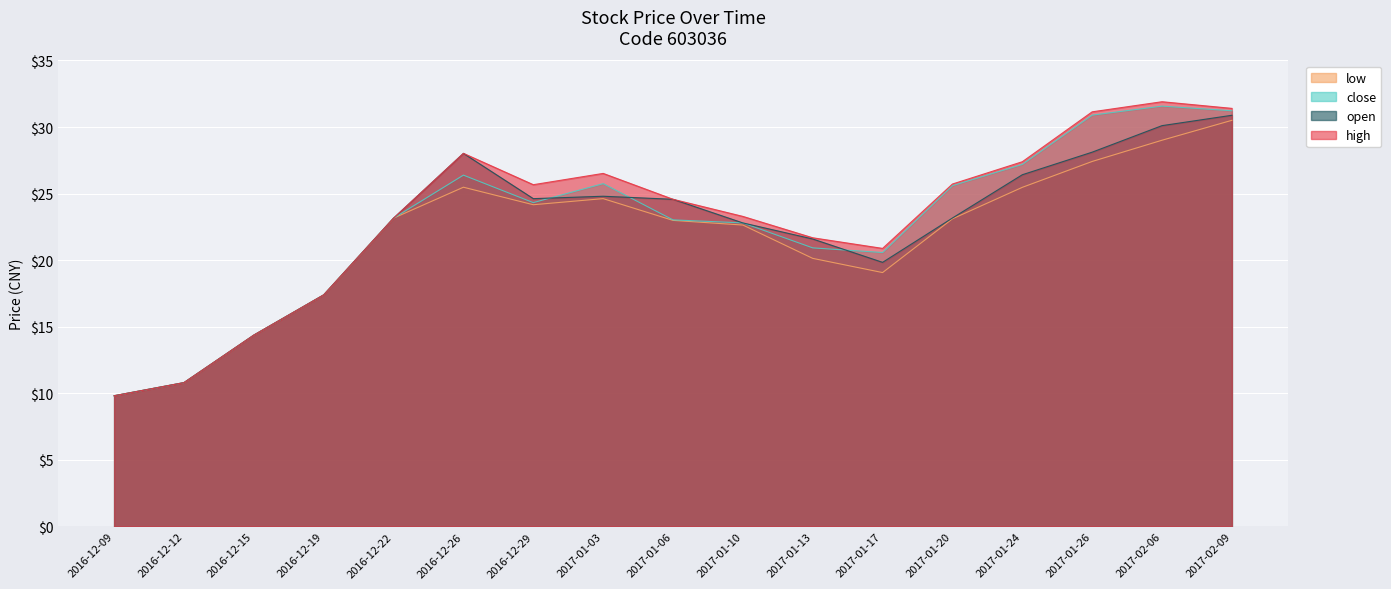

Reading left to right, what are all the values shown in this chart?

open: 2016-12-09=9.8	2016-12-12=10.8	2016-12-15=14.4	2016-12-19=17.4	2016-12-22=23.2	2016-12-26=28.0	2016-12-29=24.6	2017-01-03=24.8	2017-01-06=24.6	2017-01-10=22.8	2017-01-13=21.6	2017-01-17=19.8	2017-01-20=23.2	2017-01-24=26.4	2017-01-26=28.1	2017-02-06=30.1	2017-02-09=30.9
close: 2016-12-09=9.8	2016-12-12=10.8	2016-12-15=14.4	2016-12-19=17.4	2016-12-22=23.2	2016-12-26=26.4	2016-12-29=24.3	2017-01-03=25.8	2017-01-06=23.0	2017-01-10=22.8	2017-01-13=20.9	2017-01-17=20.6	2017-01-20=25.6	2017-01-24=27.2	2017-01-26=30.9	2017-02-06=31.6	2017-02-09=31.2
high: 2016-12-09=9.8	2016-12-12=10.8	2016-12-15=14.4	2016-12-19=17.4	2016-12-22=23.2	2016-12-26=28.0	2016-12-29=25.7	2017-01-03=26.5	2017-01-06=24.6	2017-01-10=23.3	2017-01-13=21.7	2017-01-17=20.9	2017-01-20=25.7	2017-01-24=27.4	2017-01-26=31.1	2017-02-06=31.9	2017-02-09=31.4
low: 2016-12-09=9.8	2016-12-12=10.8	2016-12-15=14.4	2016-12-19=17.4	2016-12-22=23.2	2016-12-26=25.5	2016-12-29=24.2	2017-01-03=24.6	2017-01-06=23.0	2017-01-10=22.6	2017-01-13=20.1	2017-01-17=19.1	2017-01-20=23.1	2017-01-24=25.5	2017-01-26=27.4	2017-02-06=29.0	2017-02-09=30.5